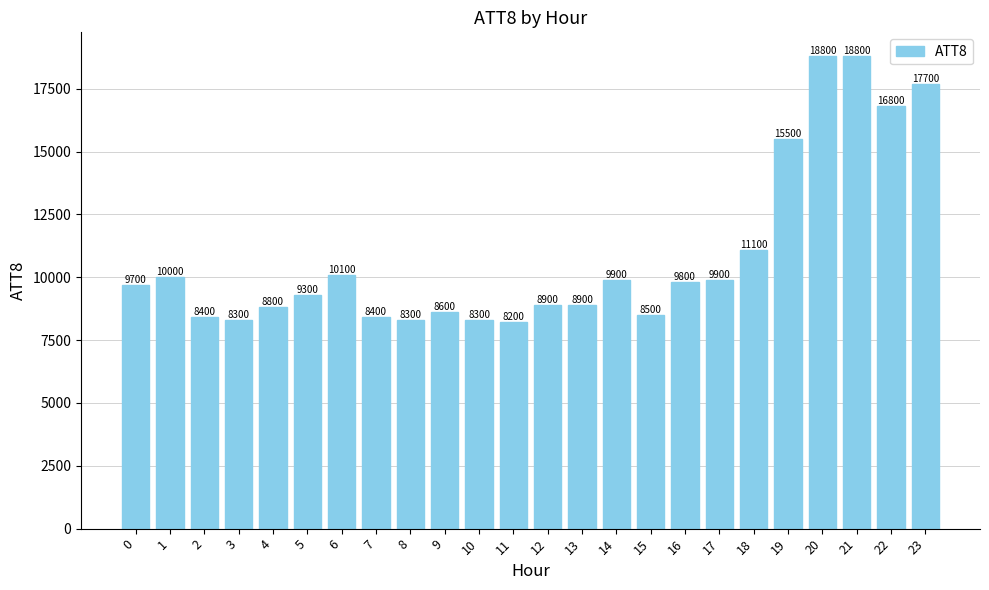

What is the change in value from 4 to 9?

-200